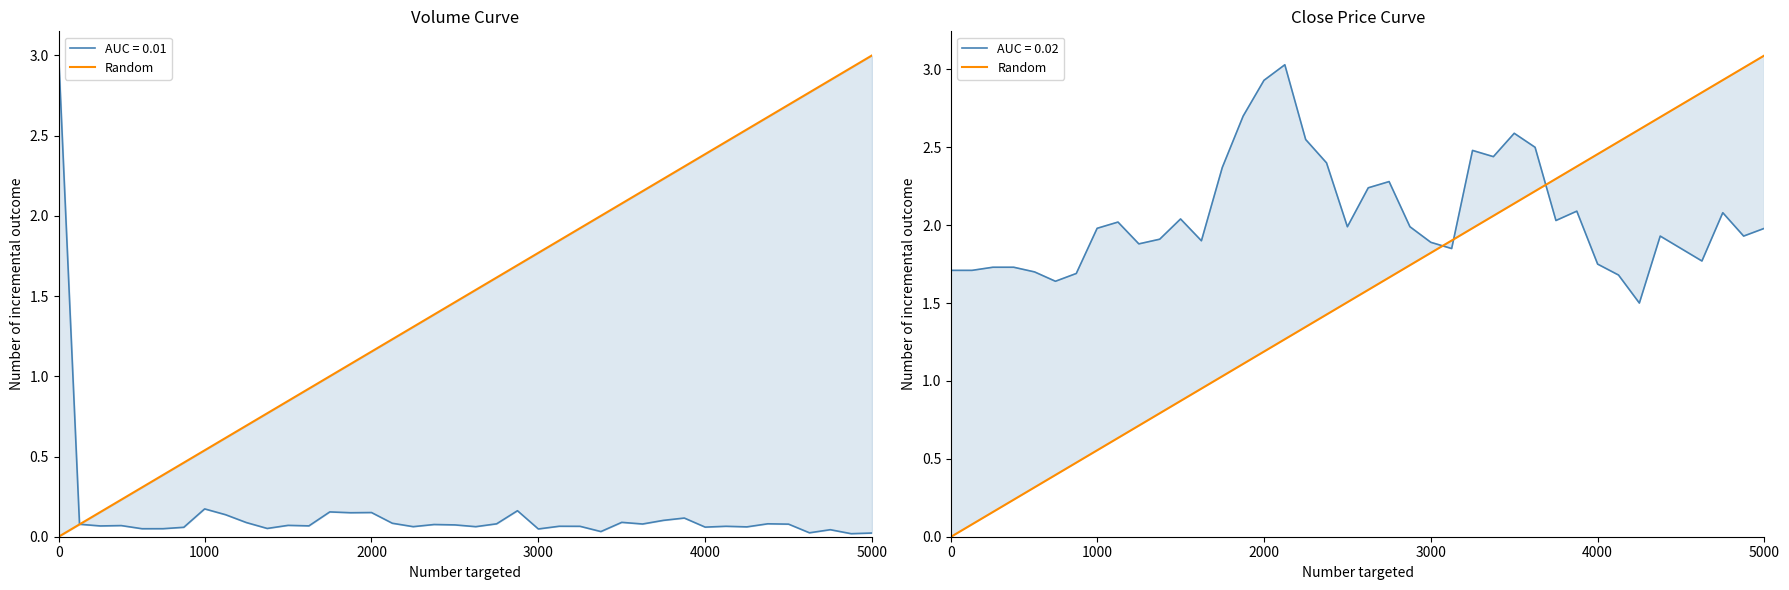

What is the label of the 2nd point from the right?

38